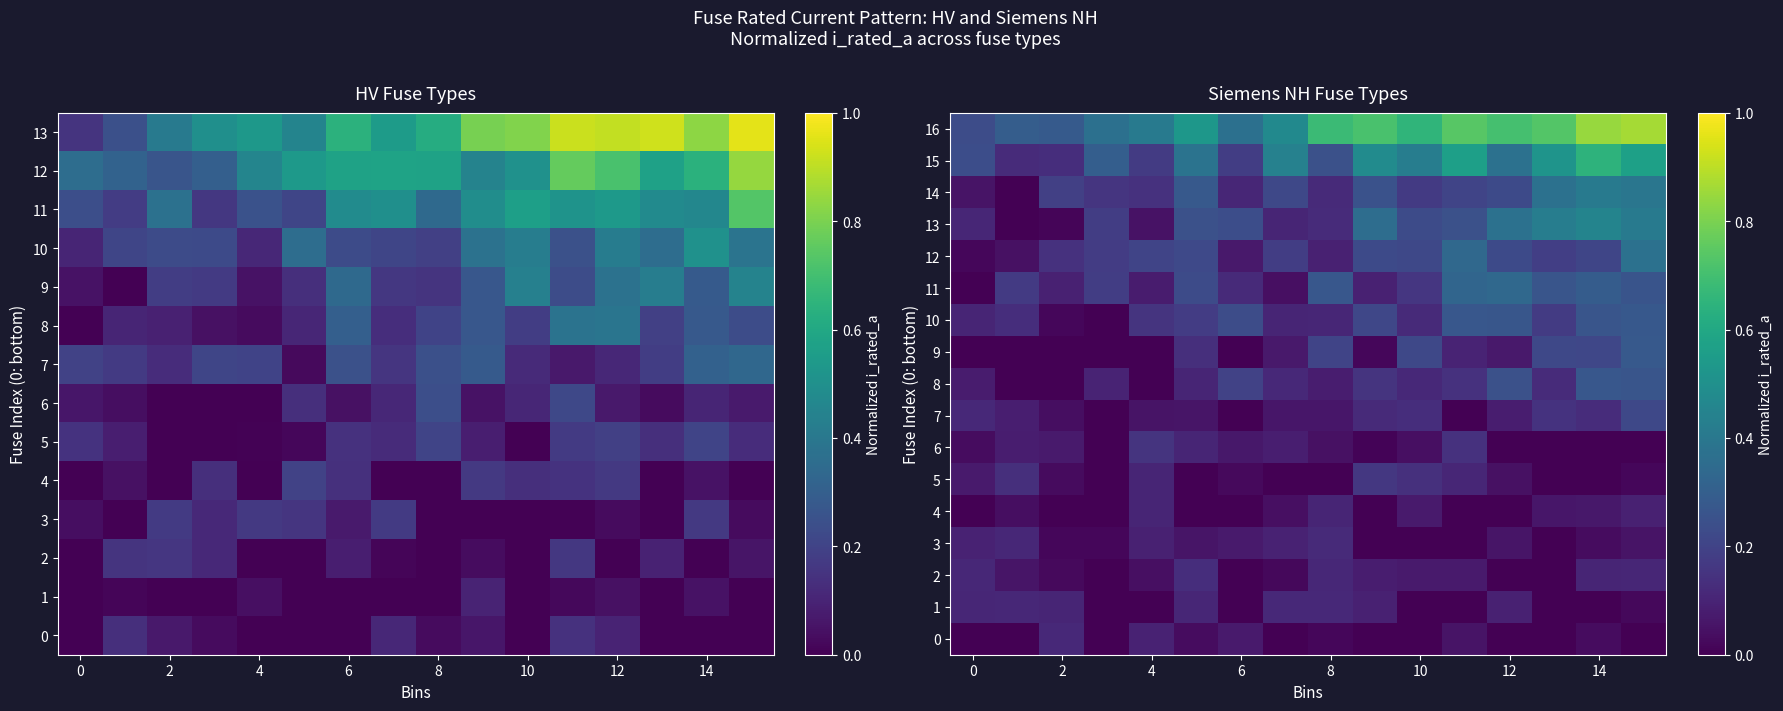

How many data points in 11 are above 0?

15